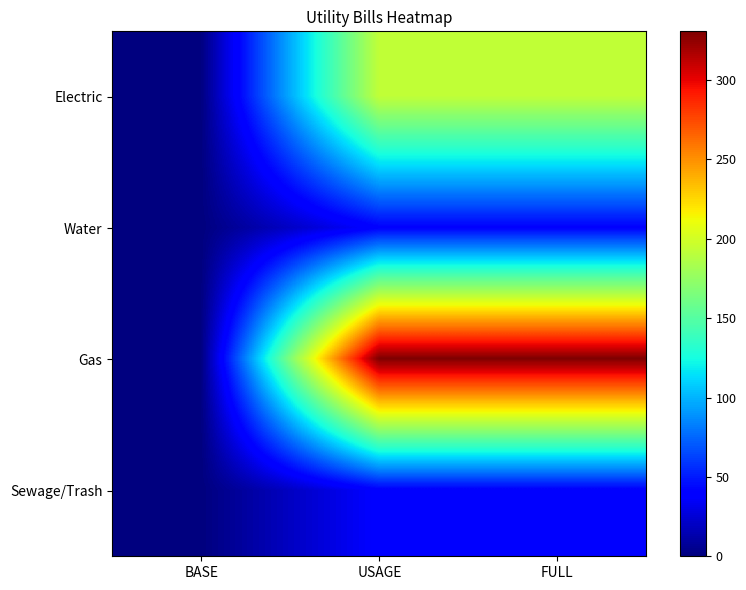

Reading left to right, list all the values displayed in this chart.

Electric: BASE=0.0	USAGE=193.0	FULL=193.0
Water: BASE=0.0	USAGE=40.5	FULL=40.5
Gas: BASE=0.0	USAGE=330.8	FULL=330.8
Sewage/Trash: BASE=0.0	USAGE=39.2	FULL=39.2